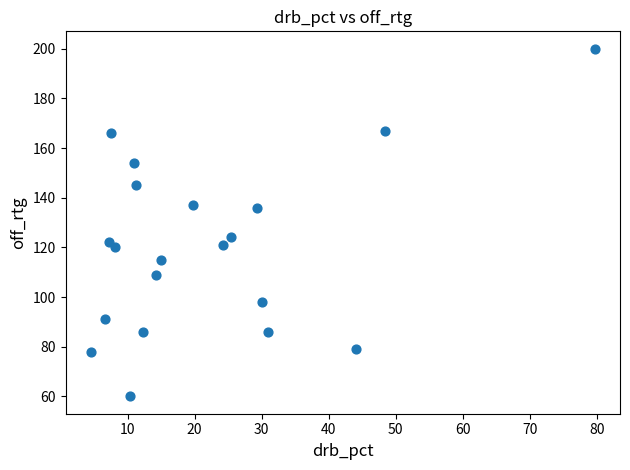

What is the range of Y values (max minus min)?

140